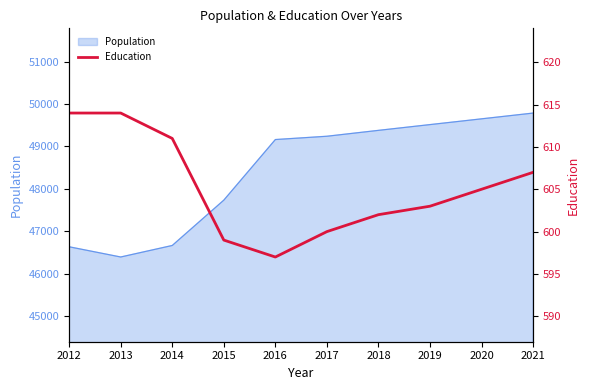

Reading right to left, list all the values displayed in this chart.

607	605	603	602	600	597	599	611	614	614